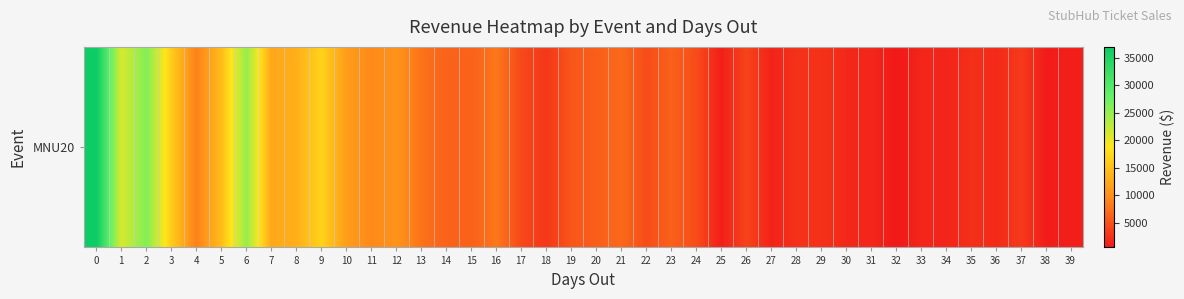

Which has a higher value, 33 or 19?

19